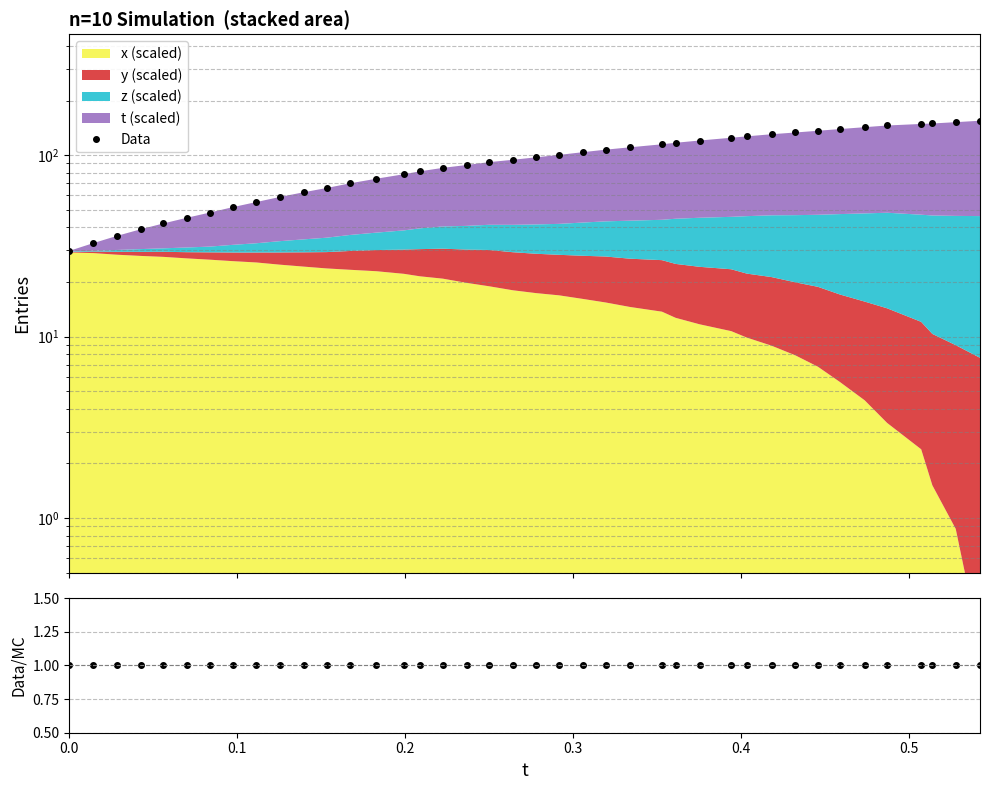

The Data series shows 44.6 at 24. True or false?

False